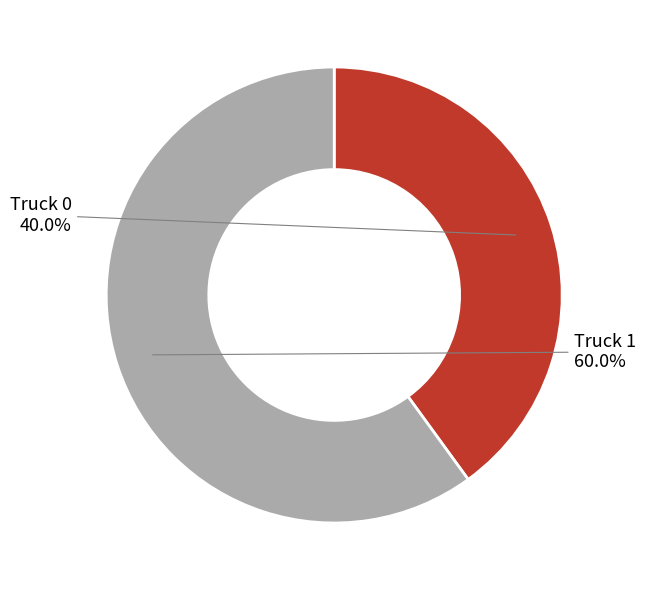

What percentage is NOT represented by Truck 0?

60.0%